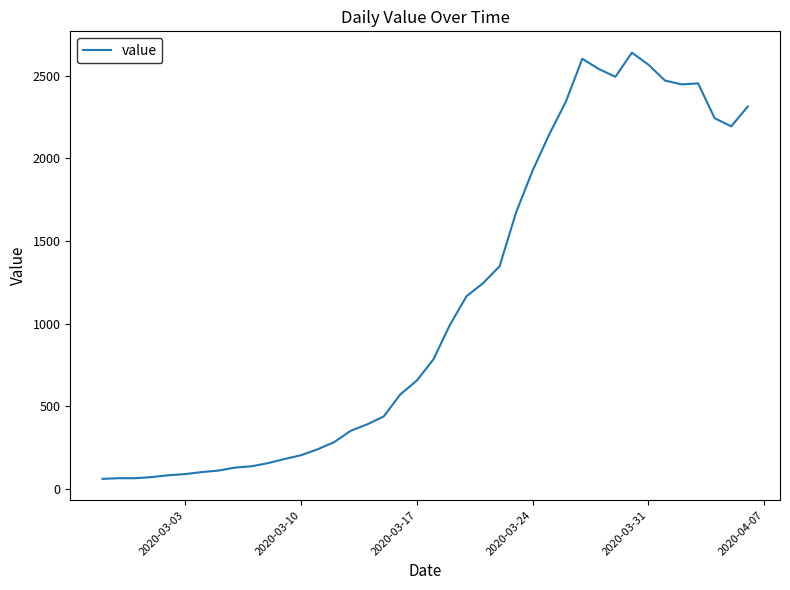

What is the maximum value shown in the chart?

2640